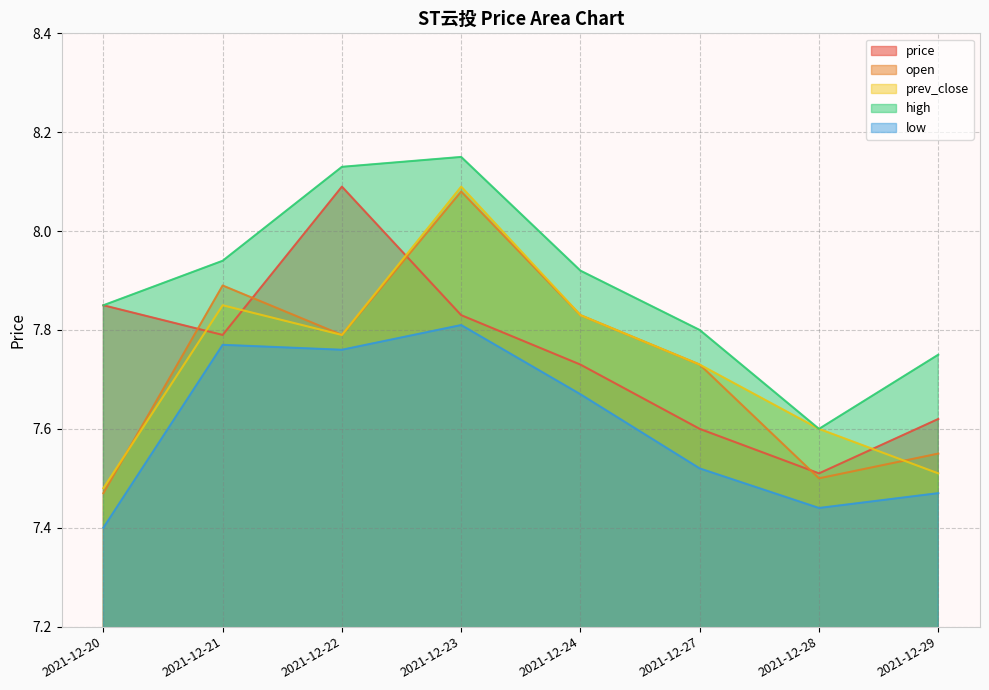

True or false: low and price cross at least once.

False